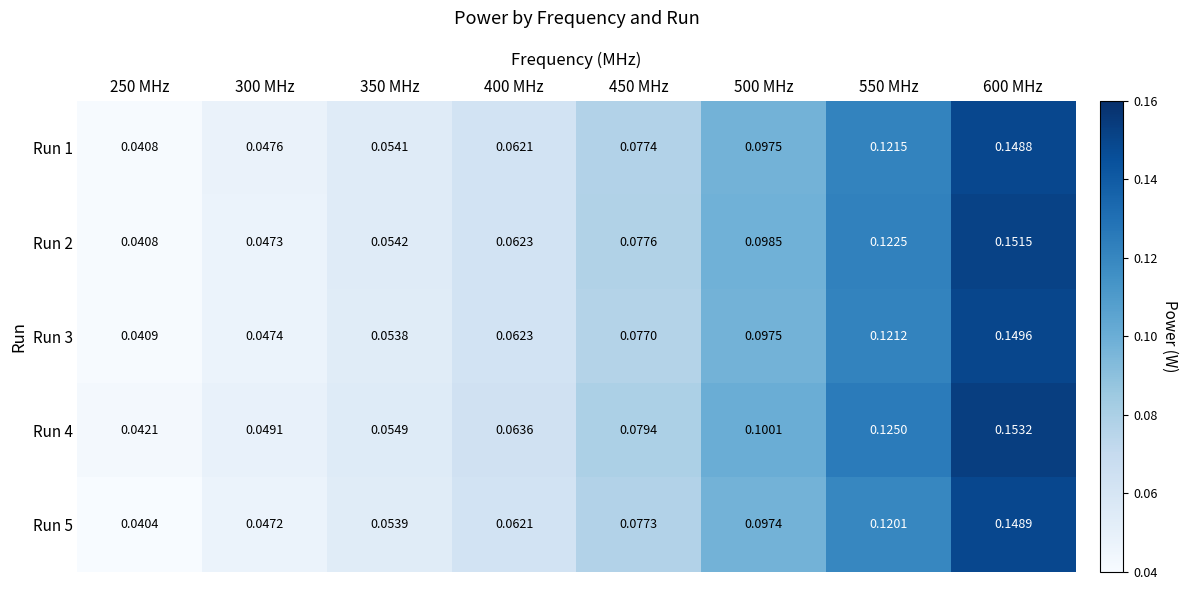

Which series has the largest range (max minus min)?

Run 4